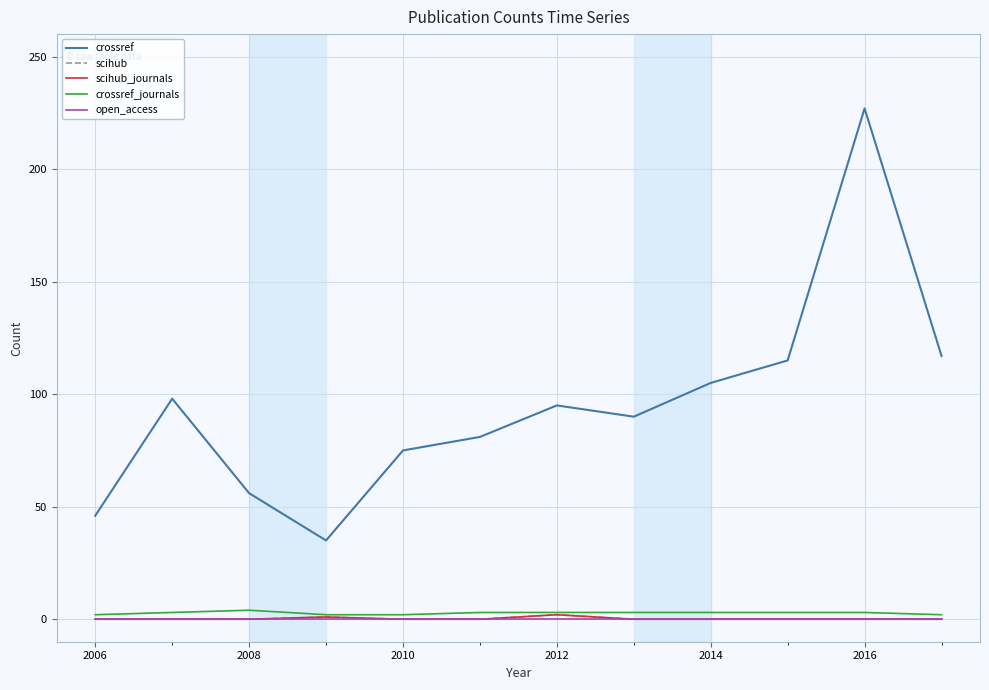

What is the difference between the maximum and minimum values in the scihub series?

2